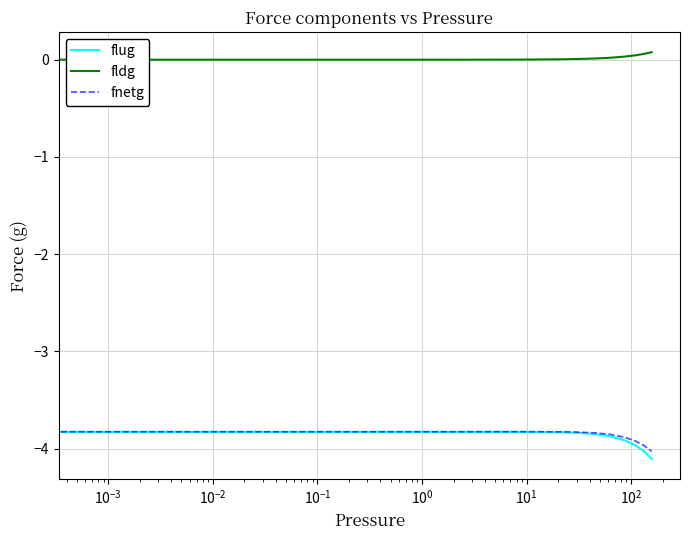

True or false: fldg and fnetg intersect in this chart.

False